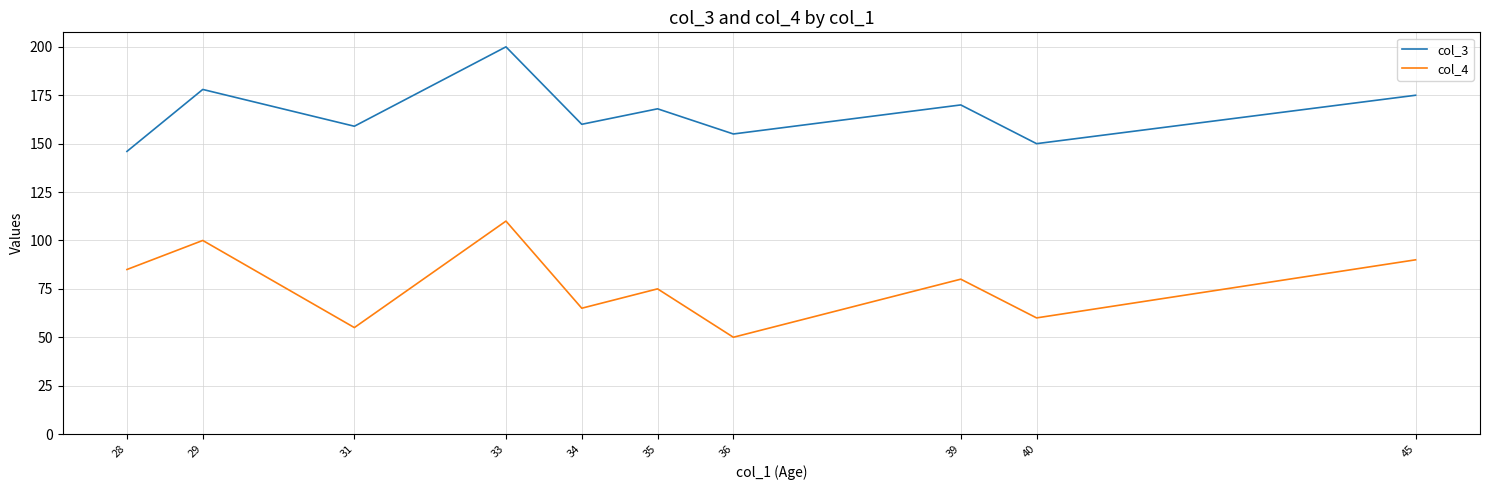

What are all the series names shown in the legend?

col_3, col_4